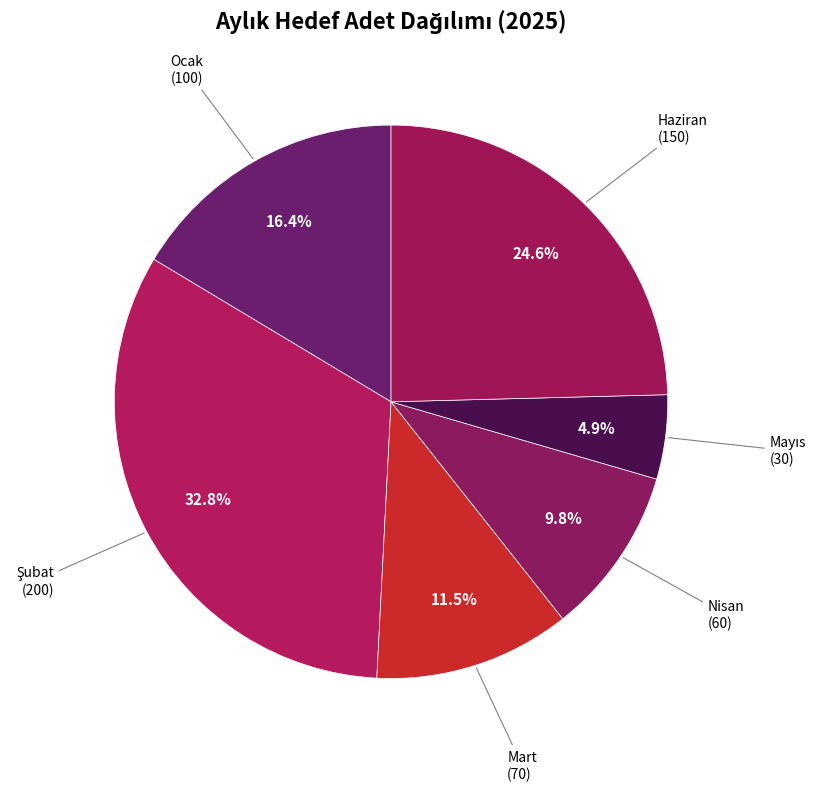

How many slices are in this pie chart?

6